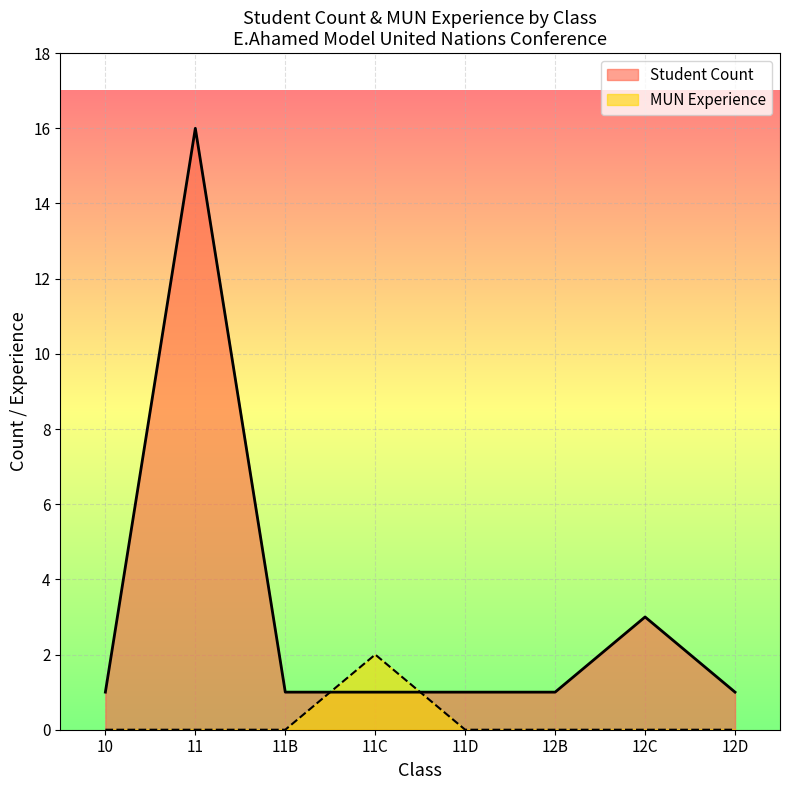

What are all the series names shown in the legend?

Student Count, MUN Experience